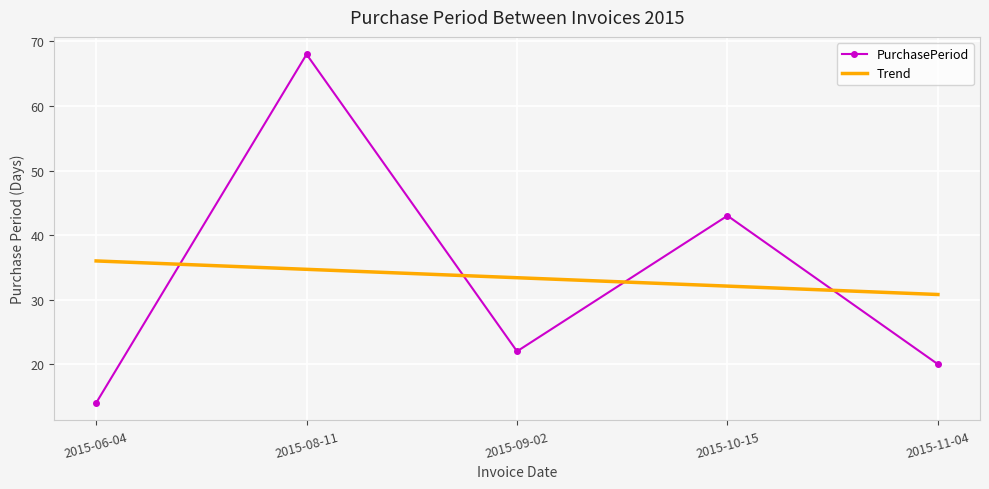

At which category does the chart reach its peak across all series?

2015-08-11